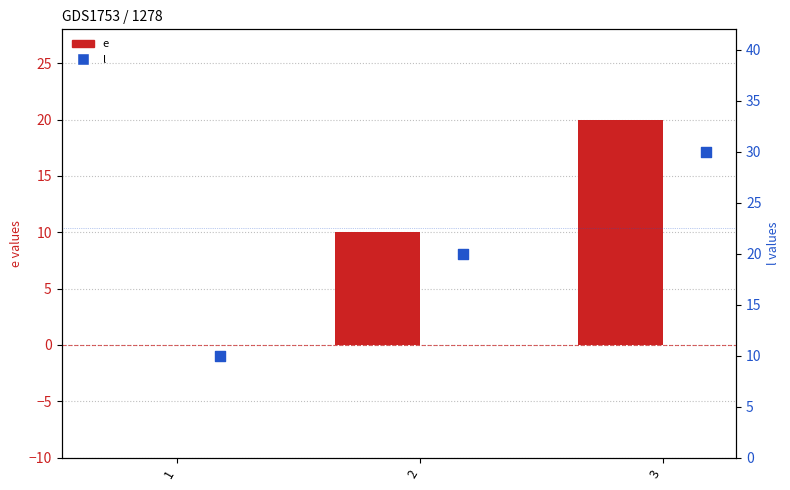

At which category is the sum across all series the highest?

3